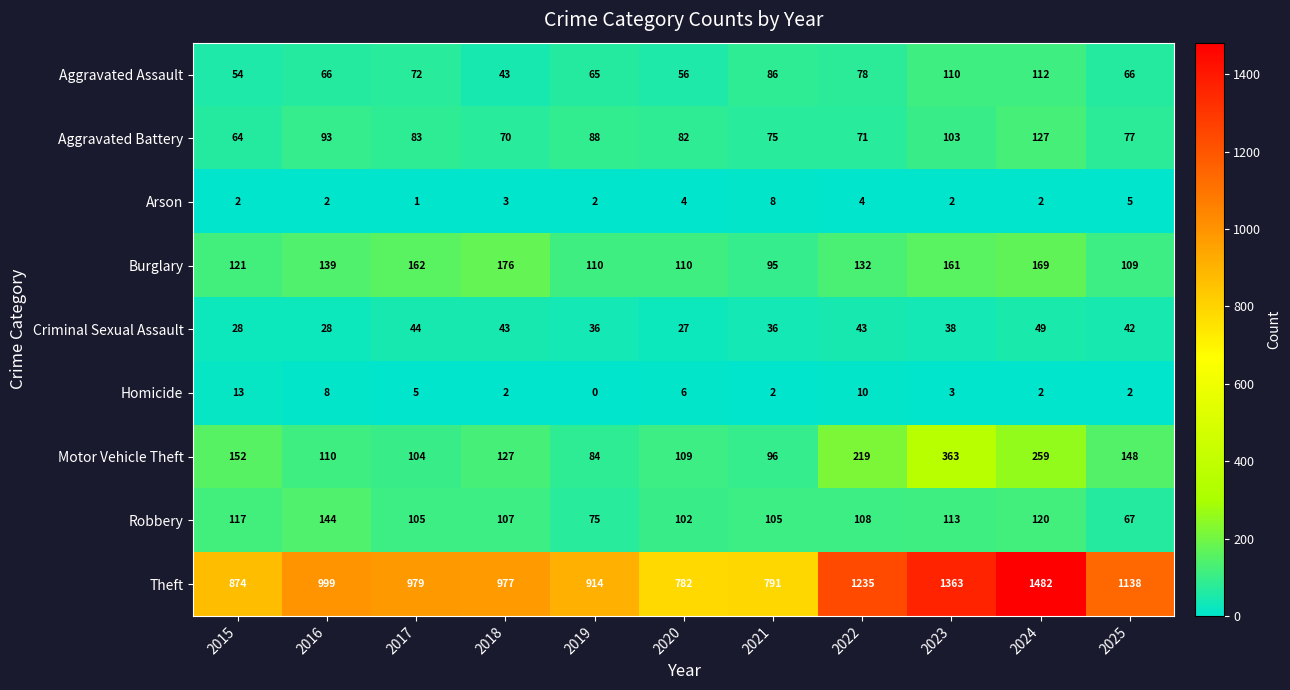

Between 2019 and 2022, which series saw the biggest shift?

Theft